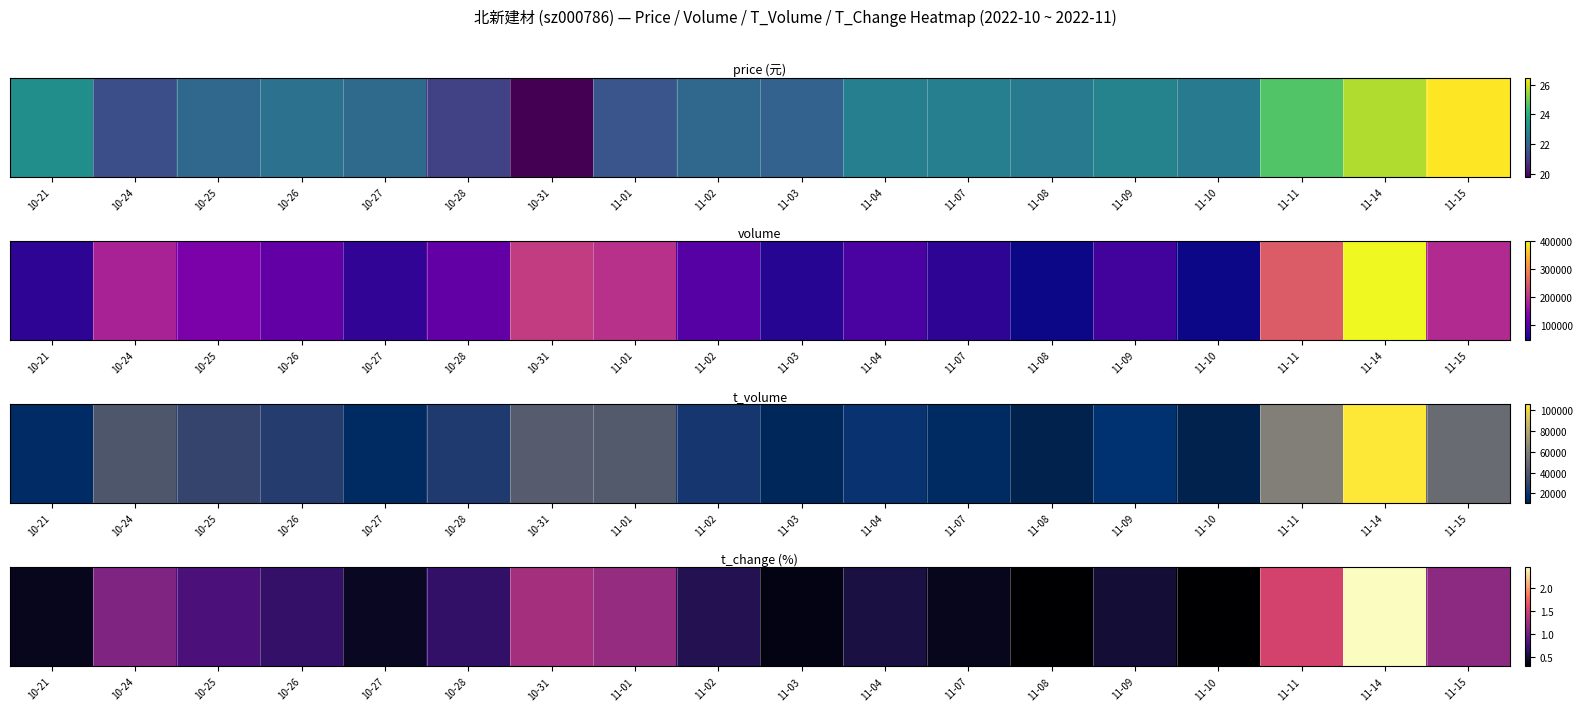

What is the smallest value displayed?

0.3